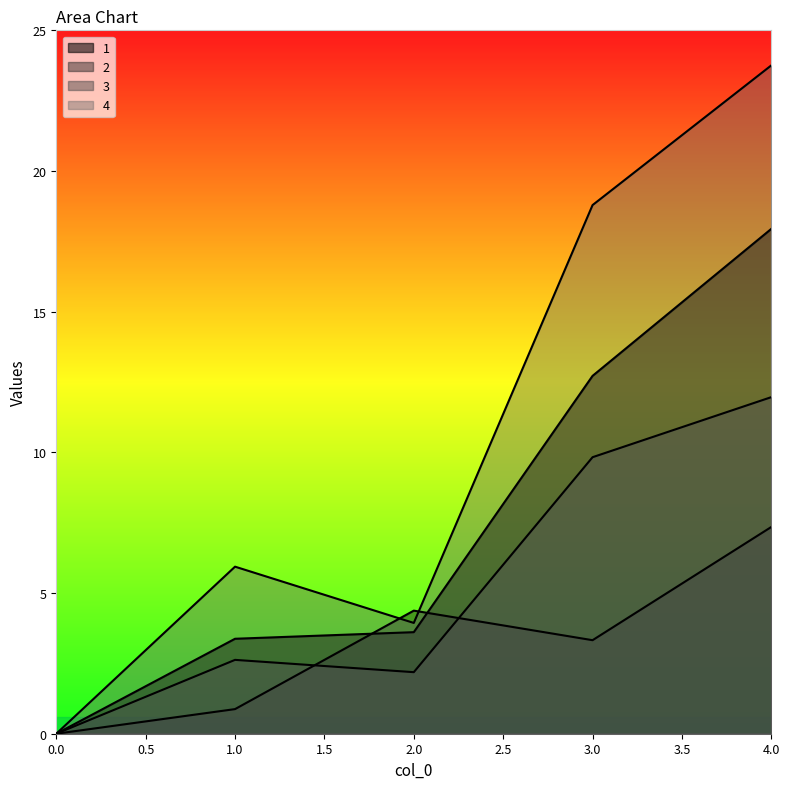

What is the difference between the highest and lowest values at 4?

16.4